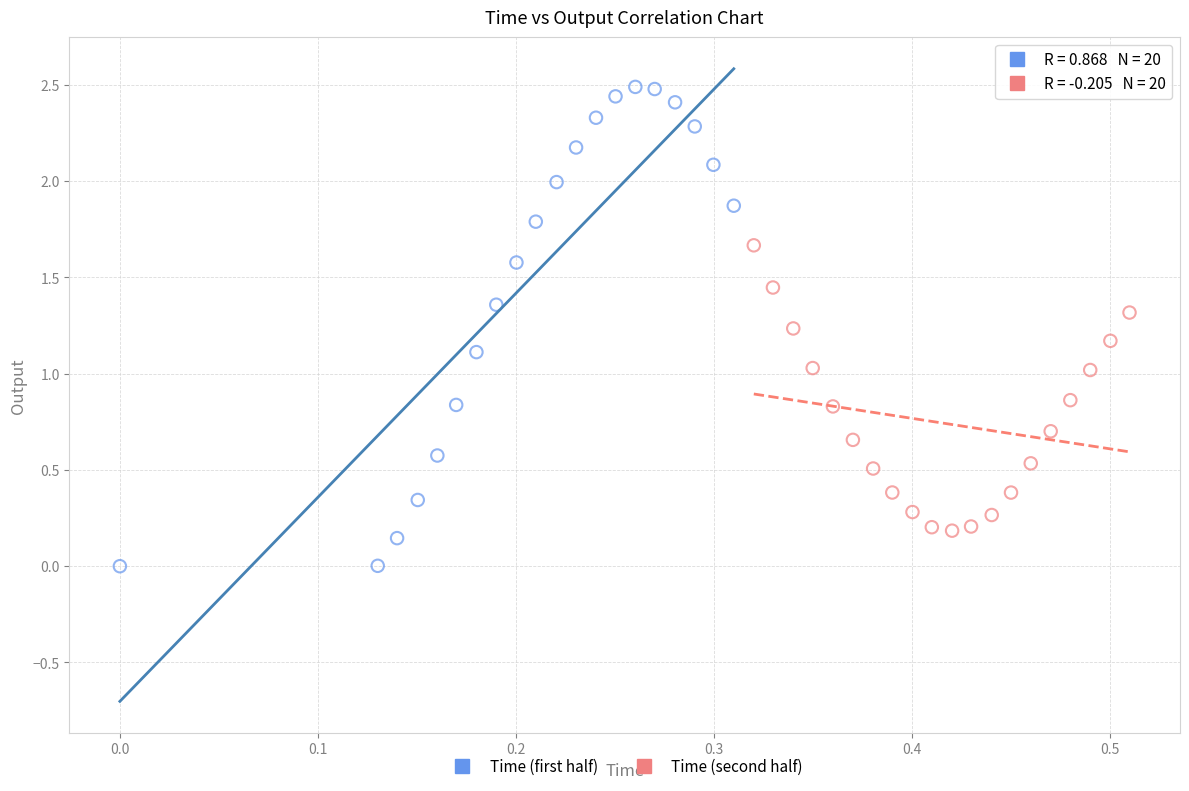

Which series reaches the maximum Y coordinate?

Time (first half)